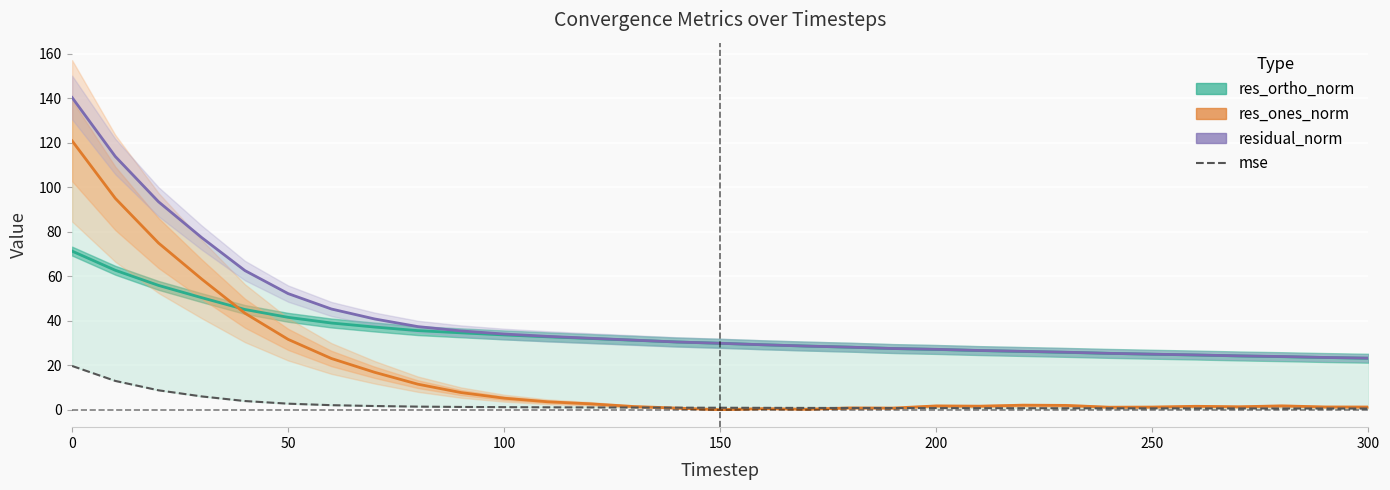

Reading left to right, transcribe all the data shown in this chart.

res_ortho_norm: 71.3	62.6	55.8	50.3	45.0	41.5	39.0	37.1	35.5	34.5	33.6	32.8	32.0	31.2	30.4	29.8	29.2	28.6	28.1	27.5	27.1	26.6	26.2	25.8	25.3	24.9	24.6	24.2	23.8	23.5	23.1
res_ones_norm: 120.8	95.0	74.9	58.7	43.4	31.6	23.0	16.8	11.5	7.7	5.2	3.6	2.6	1.4	0.7	0.0	0.5	0.2	0.8	0.8	1.7	1.6	2.0	1.9	1.1	1.2	1.5	1.3	1.7	1.2	1.2
residual_norm: 140.2	113.8	93.4	77.3	62.5	52.2	45.2	40.8	37.3	35.4	34.0	33.0	32.1	31.3	30.4	29.8	29.2	28.6	28.1	27.5	27.1	26.6	26.2	25.8	25.3	25.0	24.6	24.2	23.9	23.5	23.2
mse: 19.7	12.9	8.7	6.0	3.9	2.7	2.0	1.7	1.4	1.3	1.2	1.1	1.0	1.0	0.9	0.9	0.9	0.8	0.8	0.8	0.7	0.7	0.7	0.7	0.6	0.6	0.6	0.6	0.6	0.6	0.5